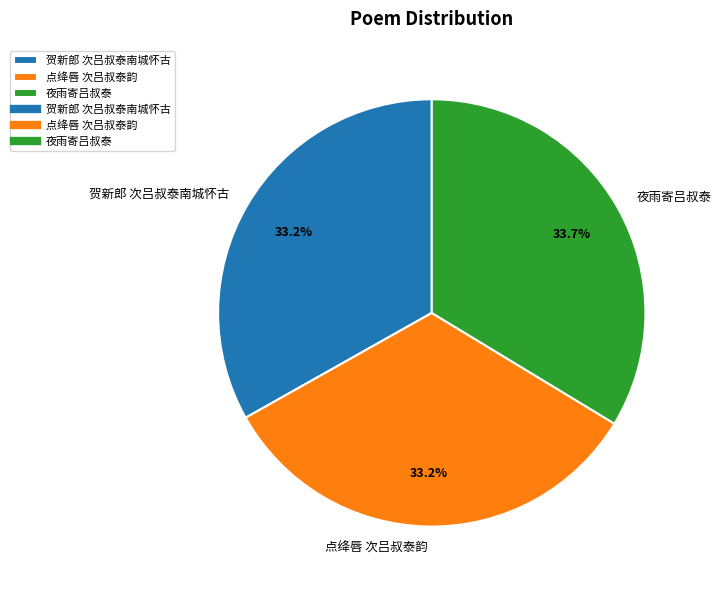

What percentage do 贺新郎 次吕叔泰南城怀古 and 夜雨寄吕叔泰 together represent?

66.8%